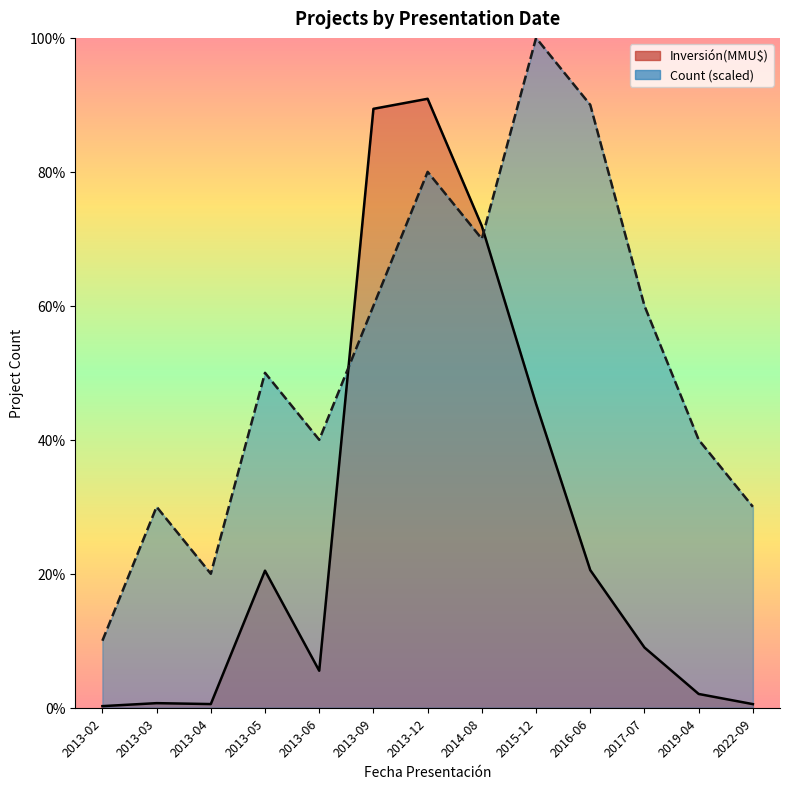

At which category does the chart reach its minimum across all series?

2013-02